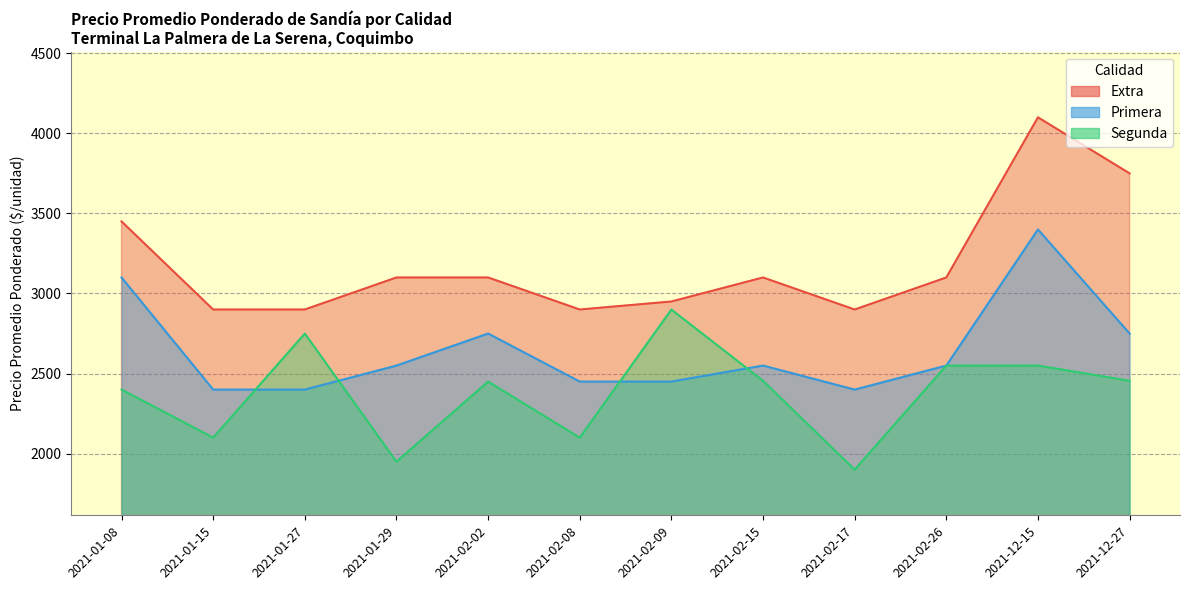

What is the sum of the Primera values at 2021-01-29 and 2021-02-02?

5300